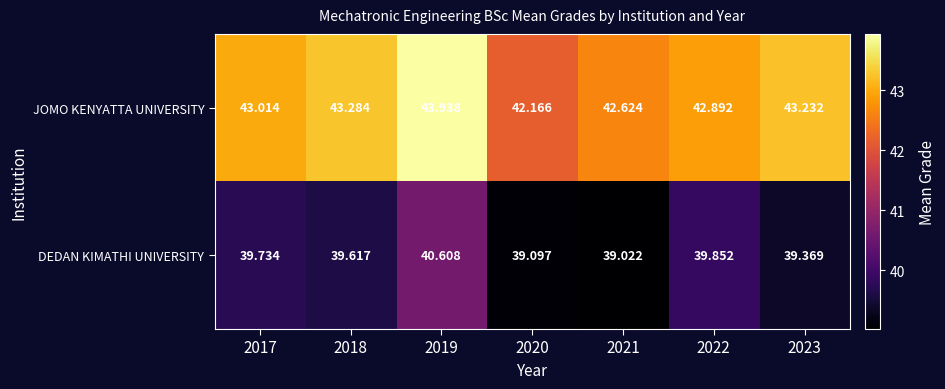

Between 2017 and 2020, which series saw the biggest shift?

JOMO KENYATTA UNIVERSITY